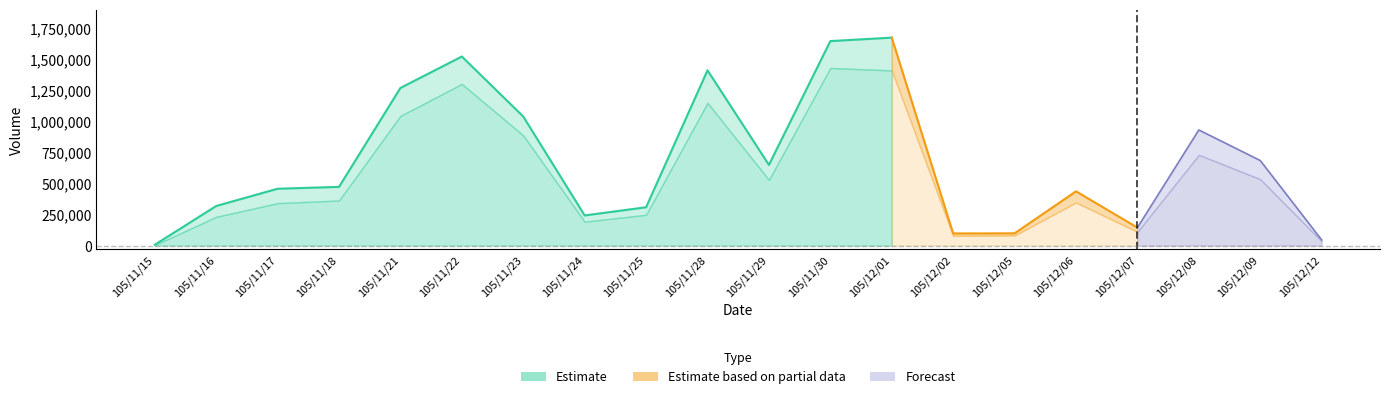

How many categories are shown in the chart?

20